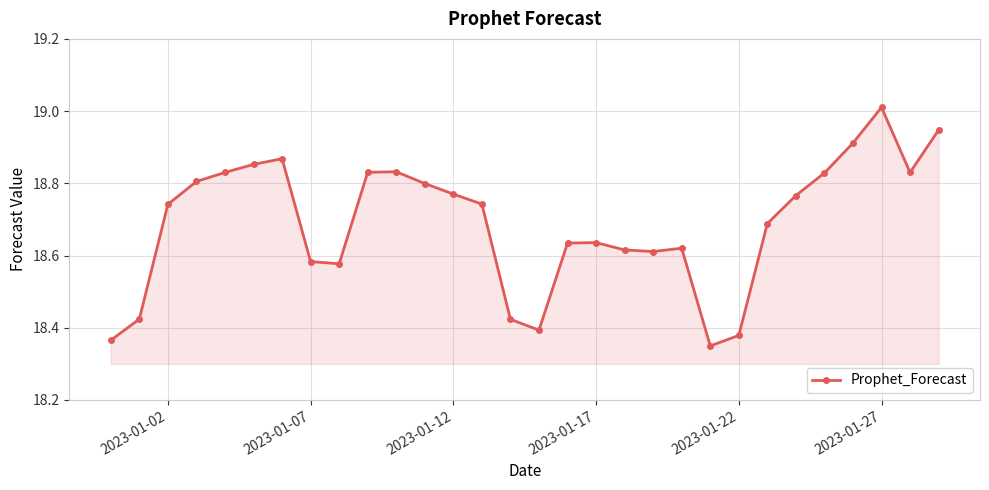

What is the difference between the maximum and minimum values?

0.7